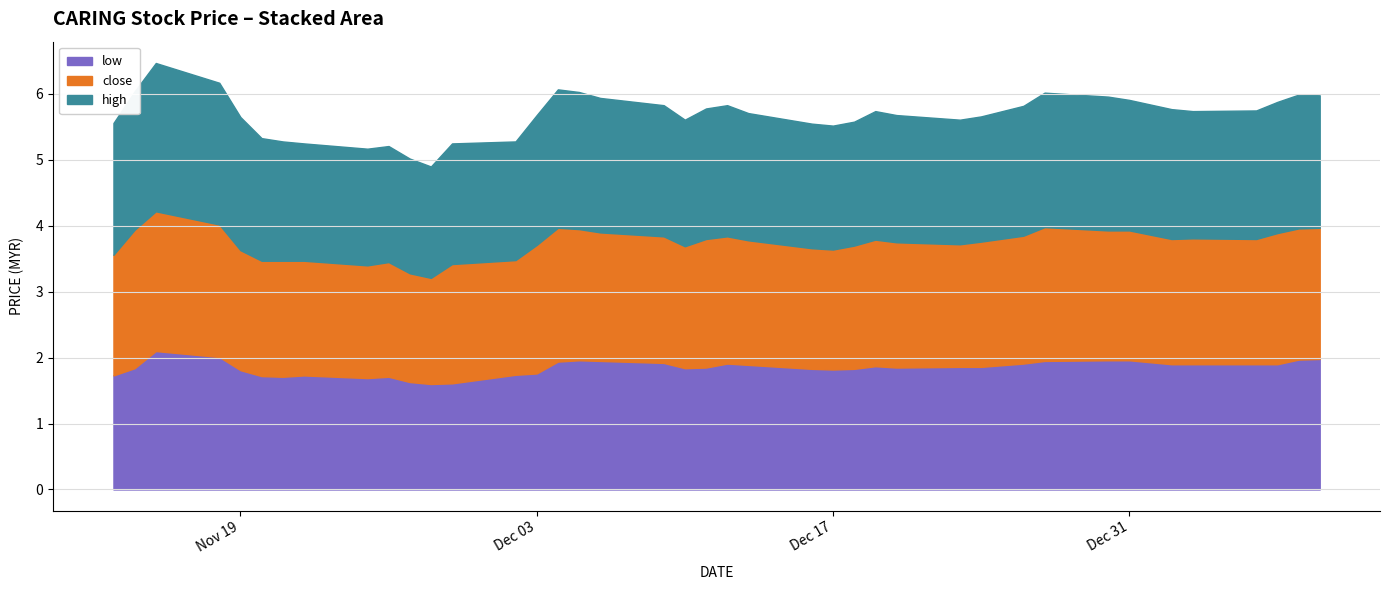

True or false: close and high intersect in this chart.

False